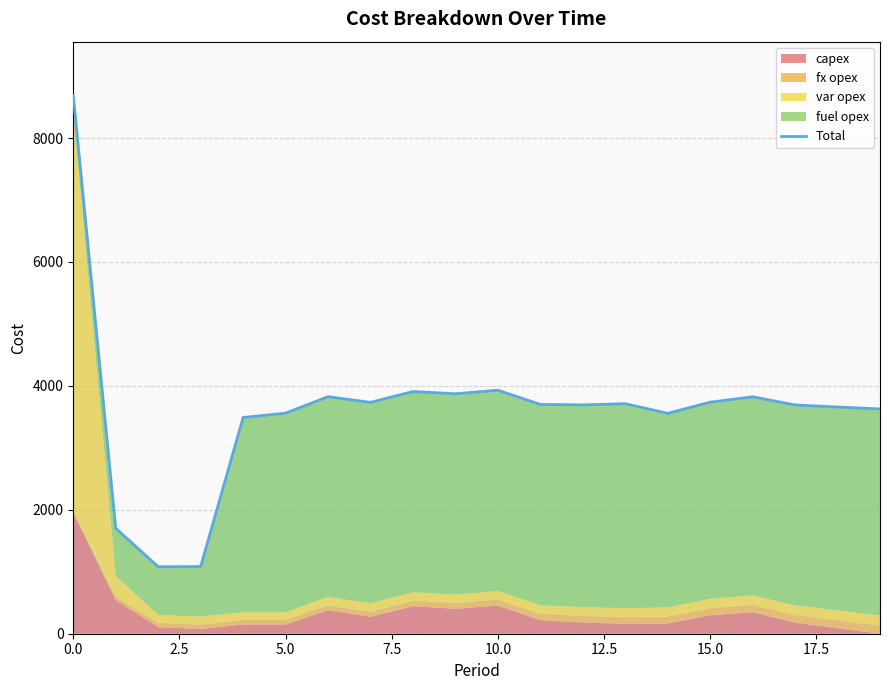

Reading right to left, what are all the values shown in this chart?

3628	3659	3692	3824	3737	3557	3713	3693	3701	3930	3873	3909	3734	3826	3560	3490	1084	1081	1702	8687